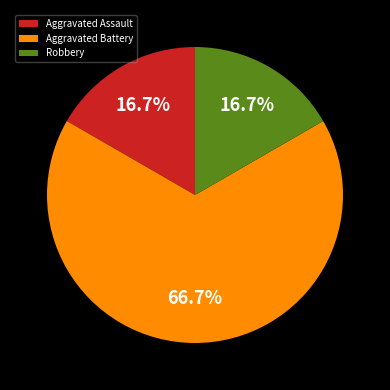

Is it true that Aggravated Battery is 23% of the pie?

False